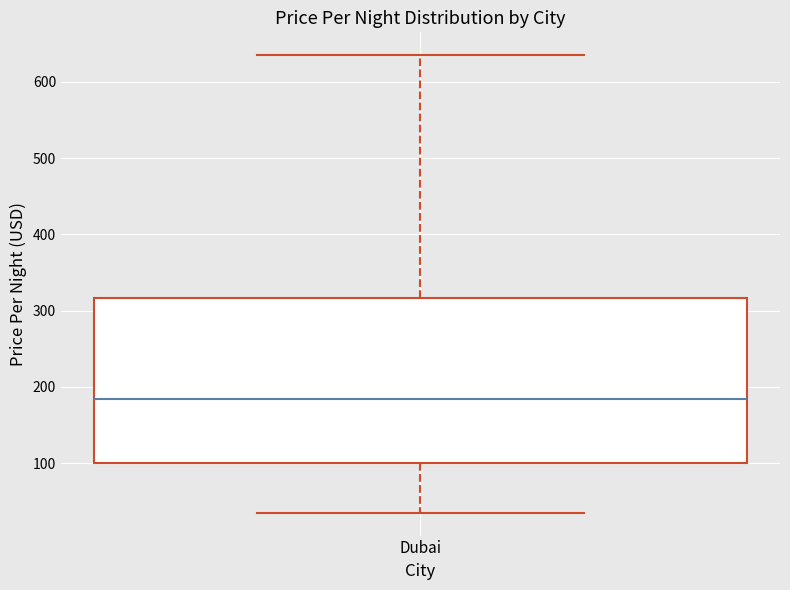

Read this box plot against the y-axis: the position of the median line, the range covered by the box, and the ends of both whiskers. The values are not printed on the chart, so give them approximately, as read against the axis.

median 180, box 100 to 320, whiskers 40 to 640